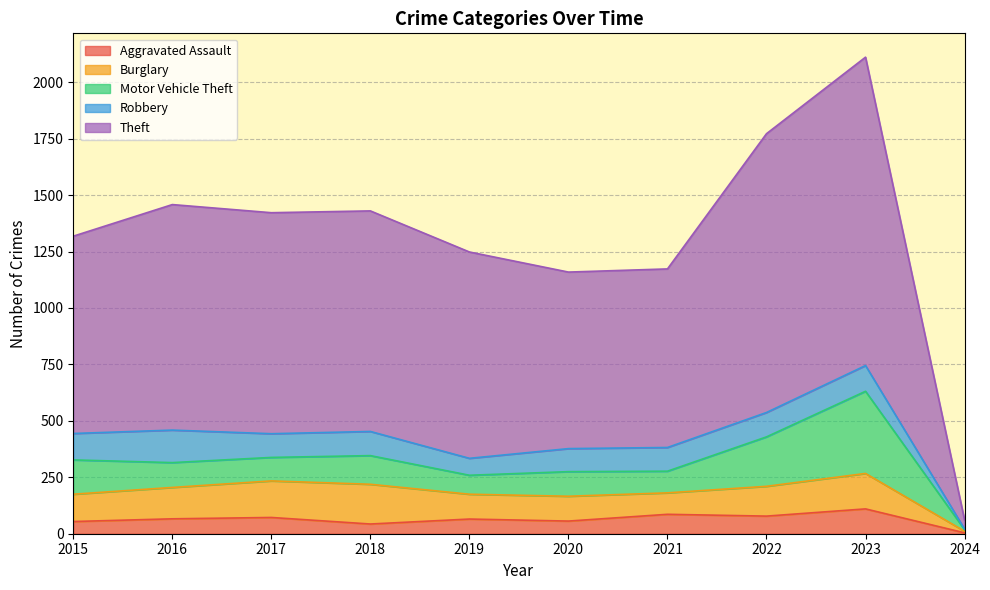

In Burglary, how many points are higher than both neighbors (excluding endpoints)?

2